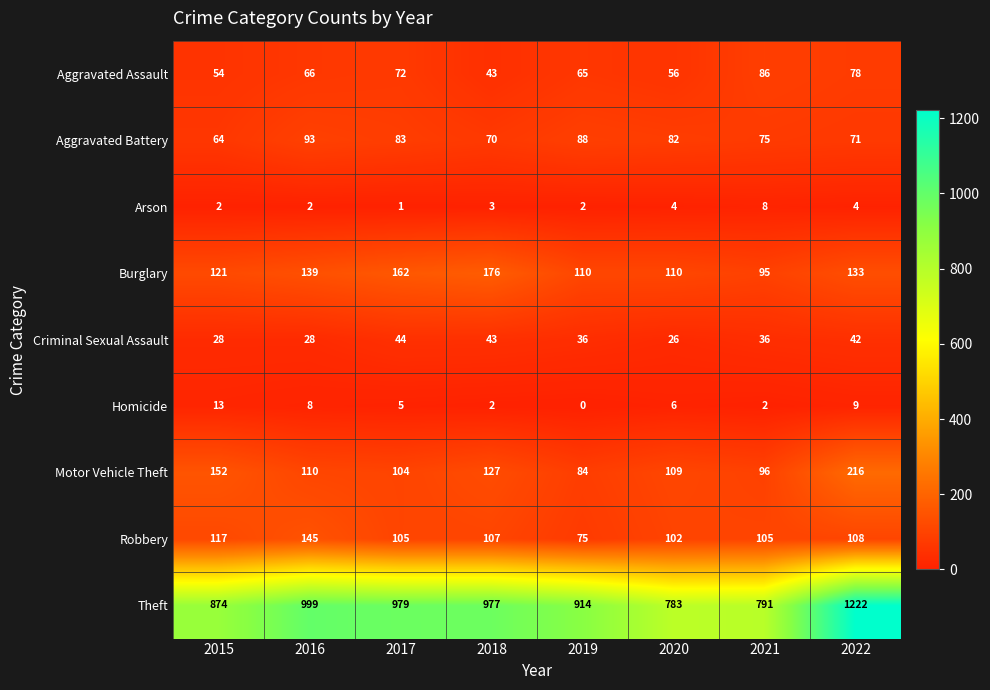

What is the sum of the Homicide values at 2015 and 2022?

22